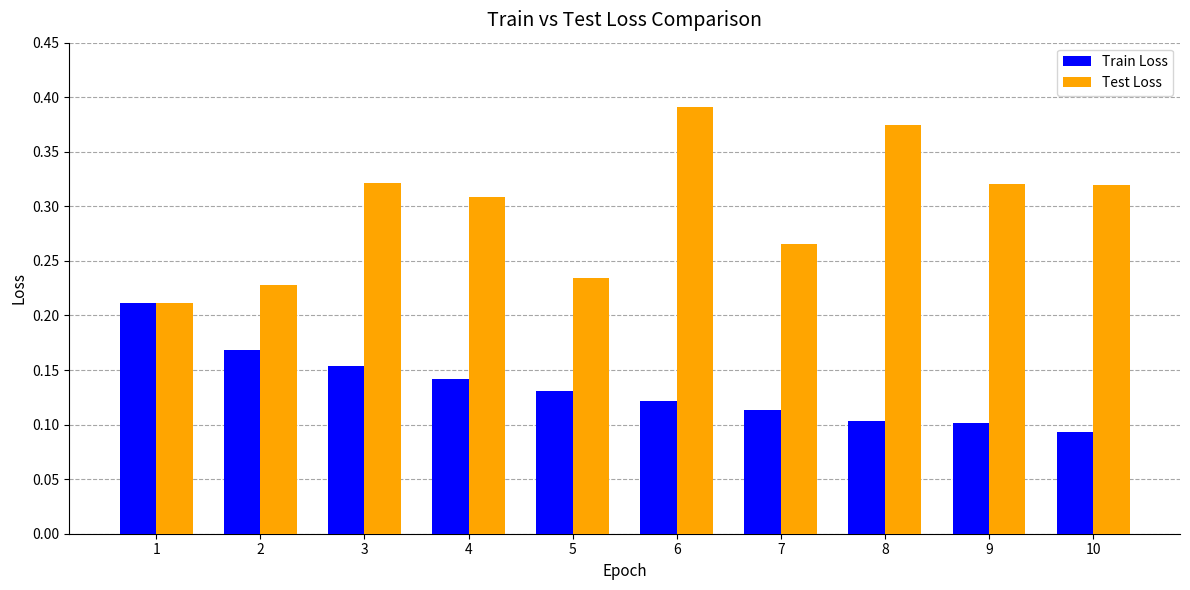

What is the sum of all Train Loss values?

1.3